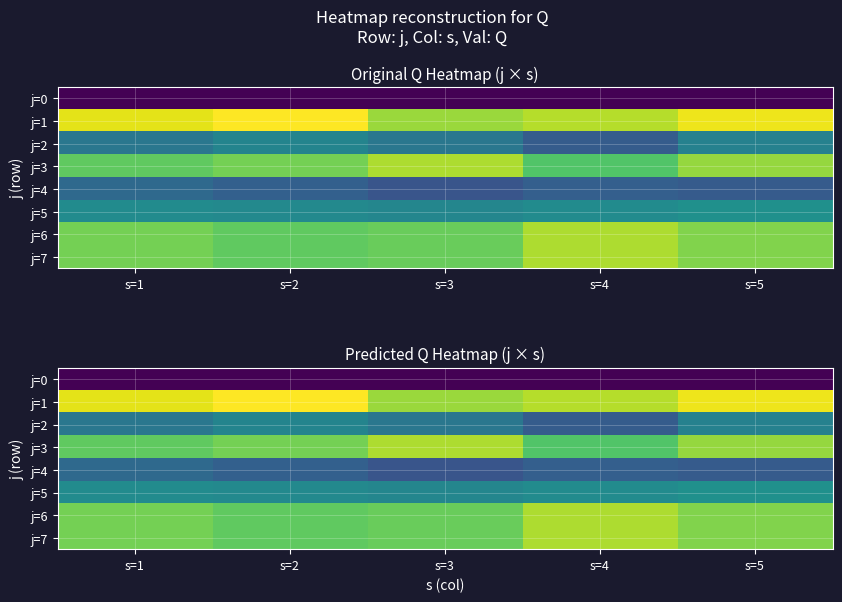

At how many categories does at least one series exceed 14?

5